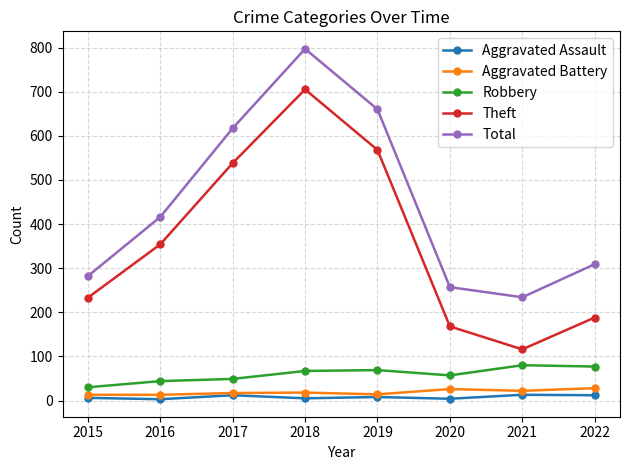

True or false: Robbery has a value of 101 at 2018.

False